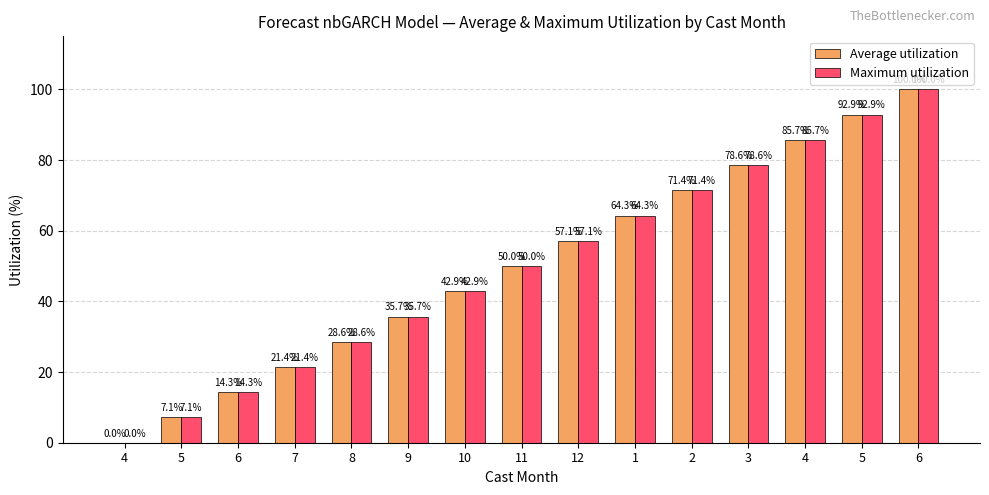

How many values in Maximum utilization are above zero?

14